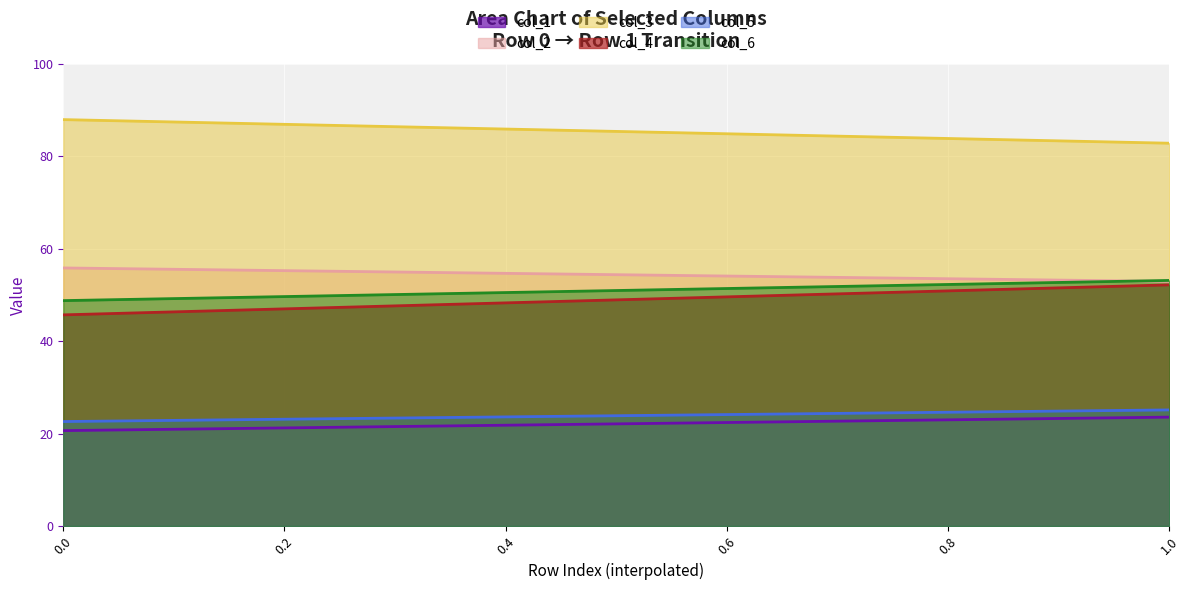

What is the lowest value of the col_4 series?

45.7